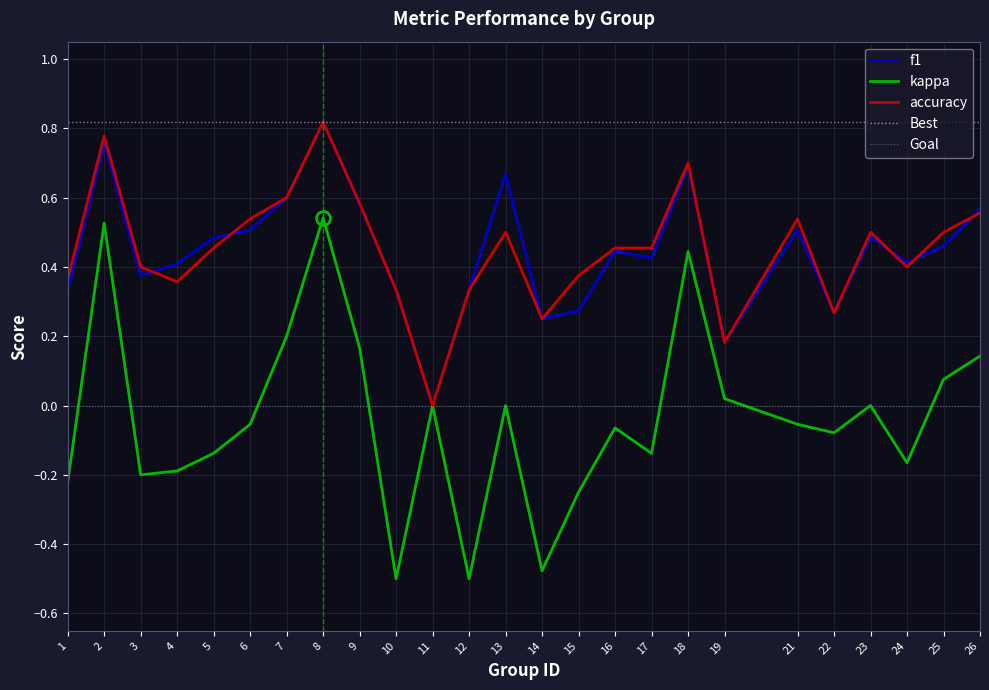

What is the value of the accuracy point at the 6th from the left?

0.5